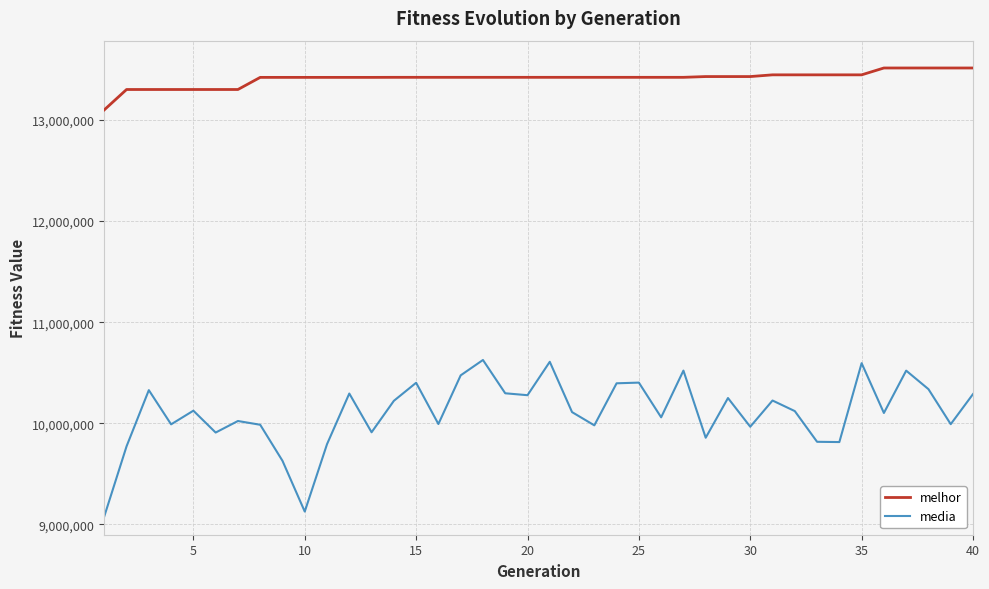

What is the minimum value for melhor?

13100808.0